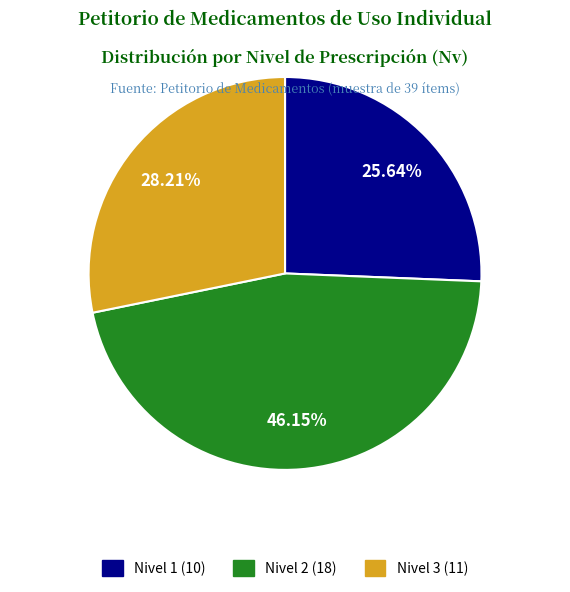

Is there any slice that represents more than half of the pie?

No